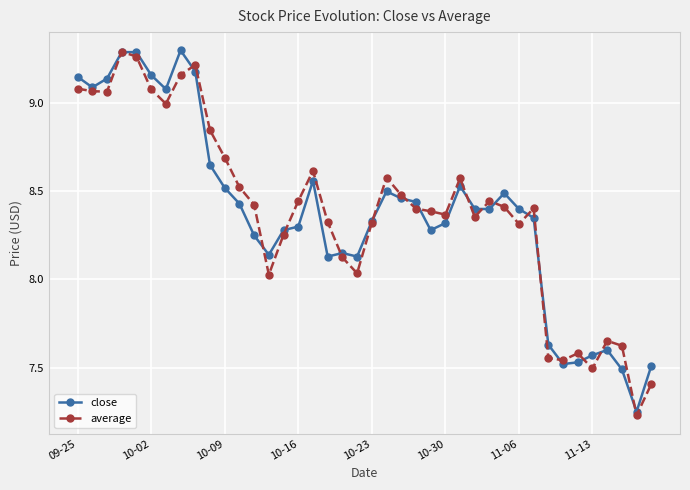

True or false: close has more than 1 interior local peaks.

True